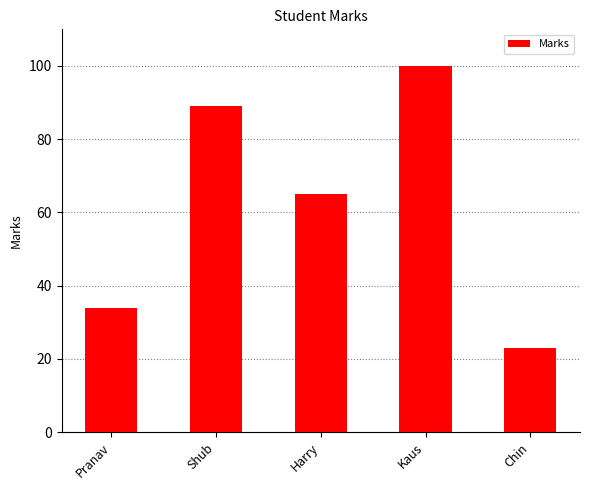

What is the maximum value shown in the chart?

100